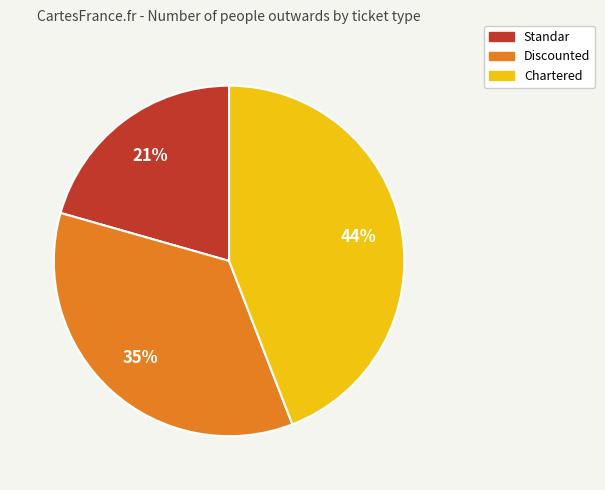

How many segments does this pie chart have?

3